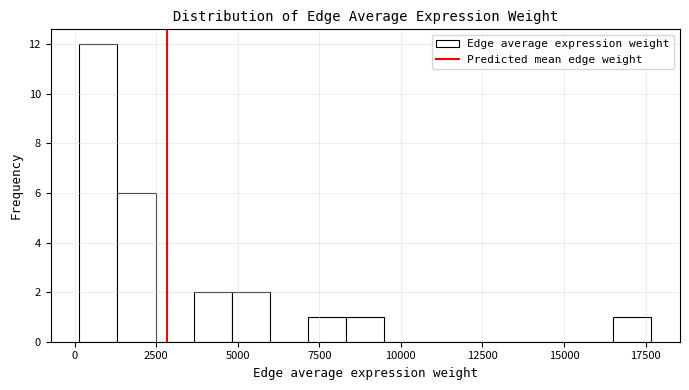

Read against the x-axis, roughly where is the centre of the tallest bar?

500